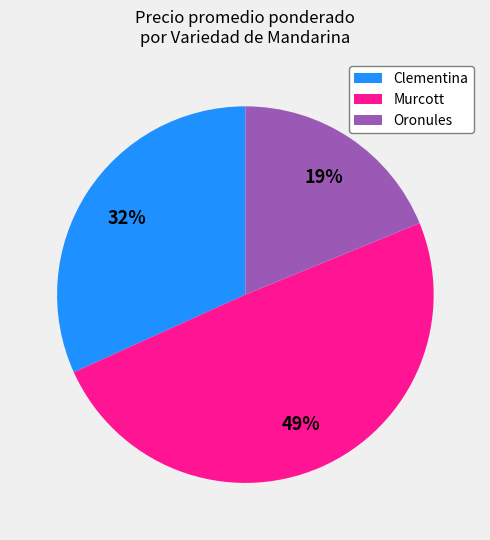

True or false: Oronules accounts for 6% of the total.

False